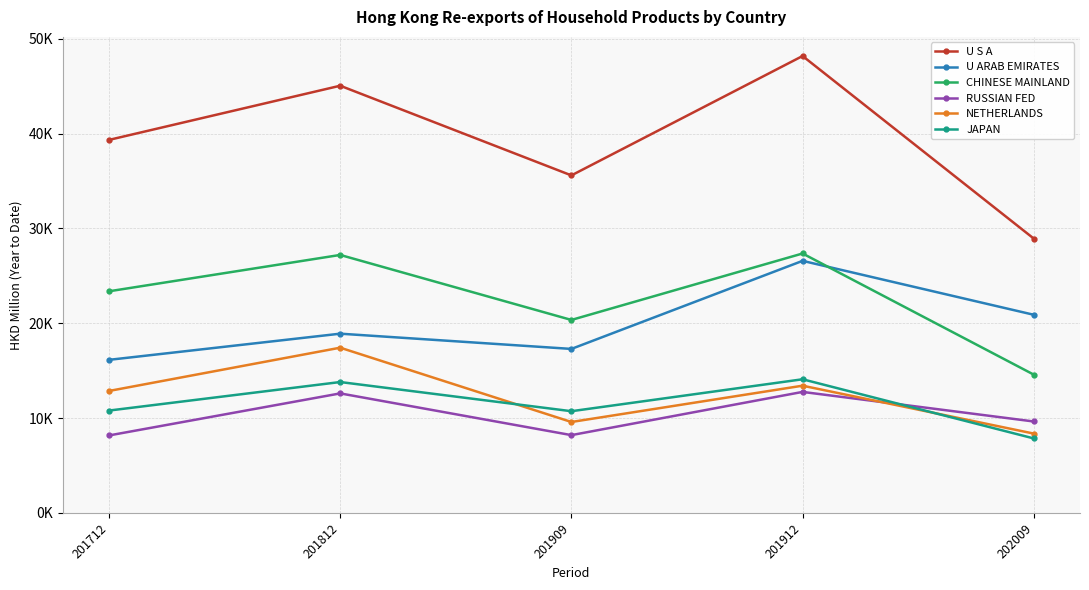

Reading left to right, what are all the values shown in this chart?

U S A: 39329.6	45042.7	35585.6	48176.6	28923.8
U ARAB EMIRATES: 16134.0	18893.3	17286.1	26573.3	20887.0
CHINESE MAINLAND: 23364.2	27197.4	20341.5	27350.3	14575.5
RUSSIAN FED: 8162.2	12596.0	8194.9	12752.7	9632.6
NETHERLANDS: 12852.5	17415.8	9580.0	13407.9	8357.2
JAPAN: 10785.4	13793.9	10717.1	14085.6	7846.2